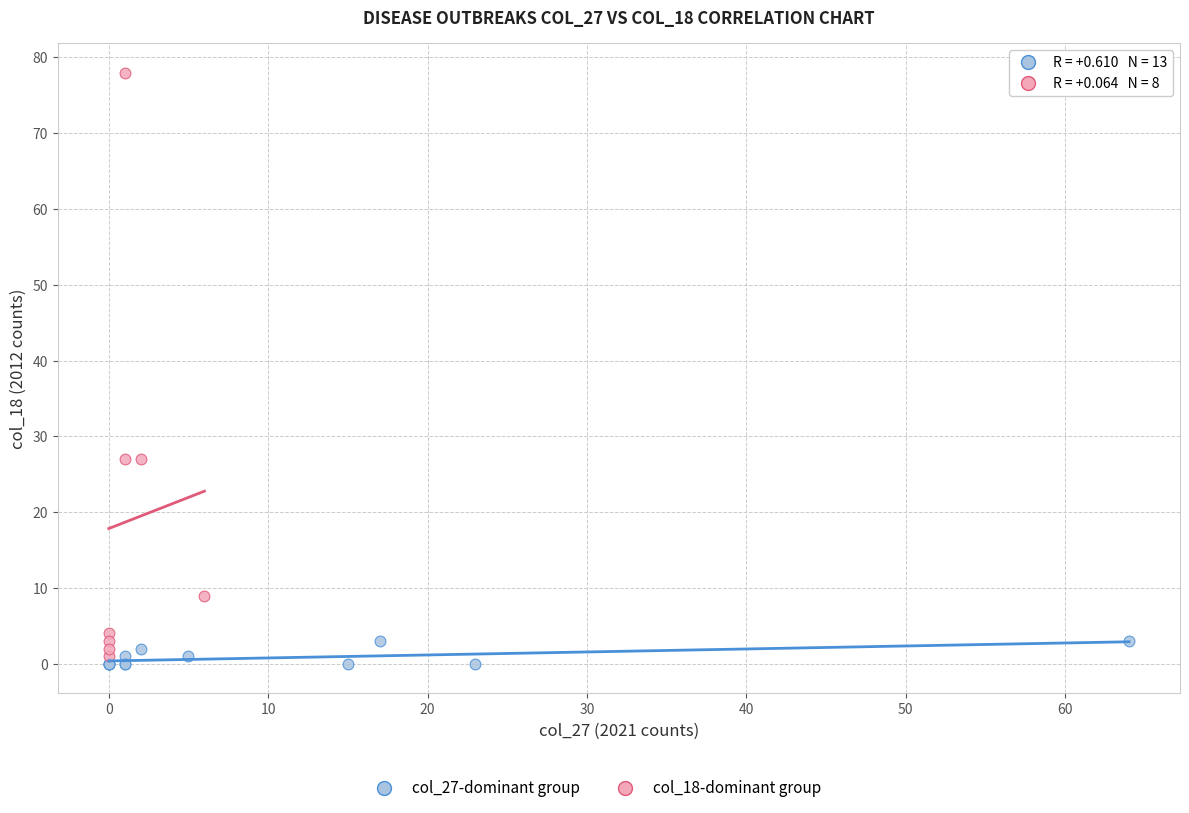

Which series has the widest spread of Y values?

col_18-dominant group